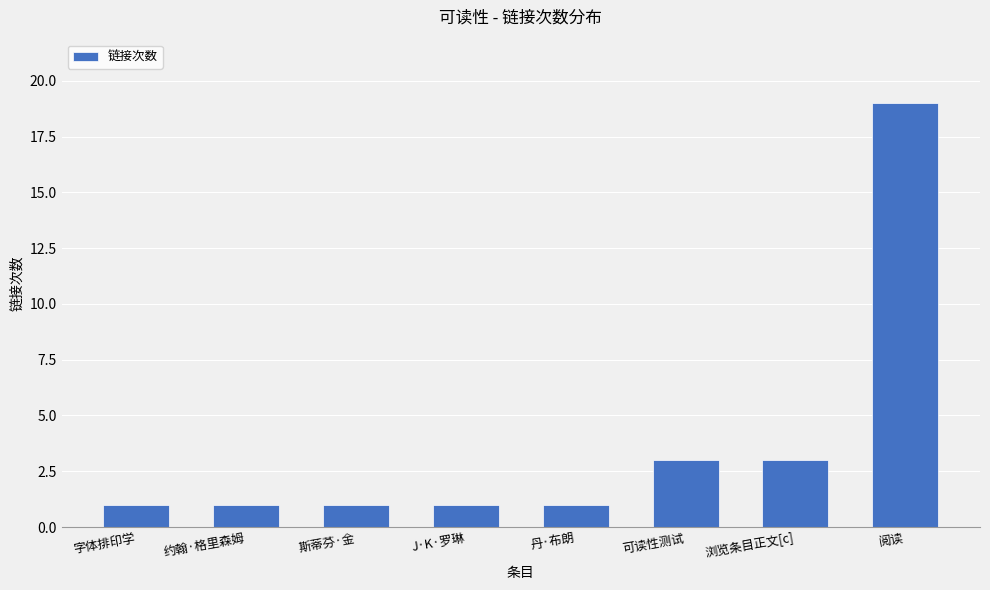

What is the minimum value shown in the chart?

1